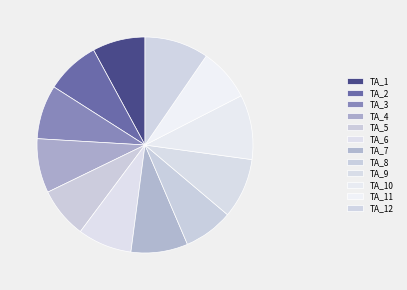

How many segments does this pie chart have?

12